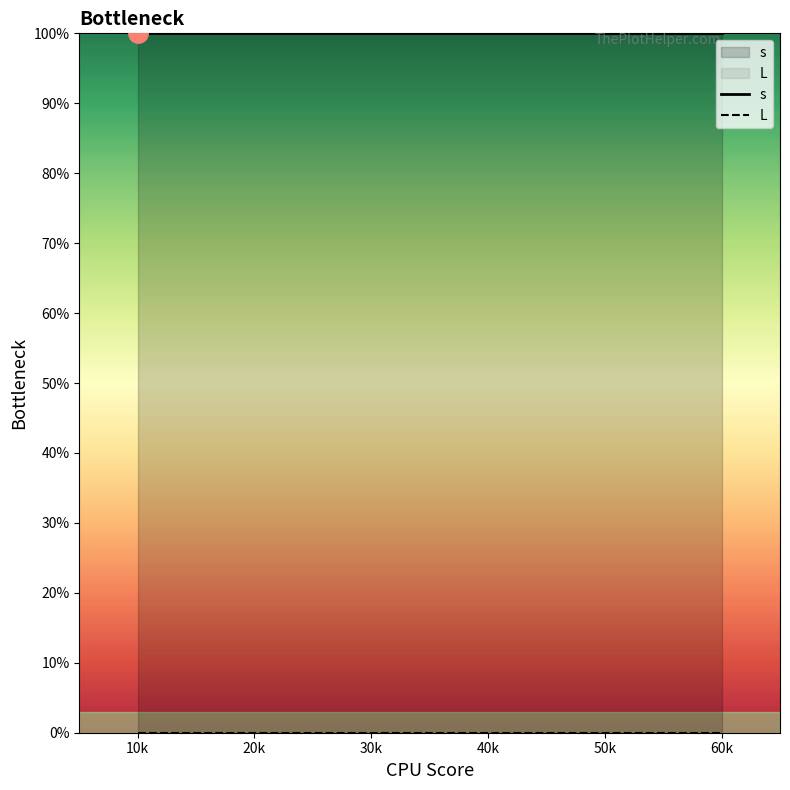

What is the total value across all series at 60k?

100